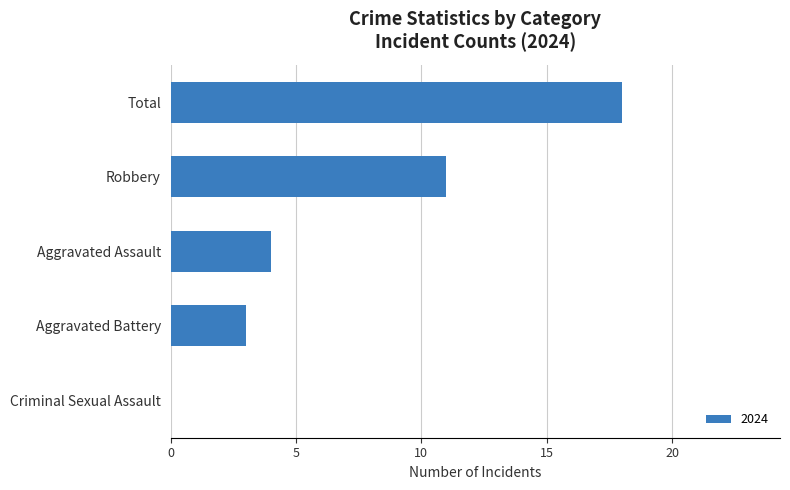

Reading bottom to top, list all the values displayed in this chart.

Criminal Sexual Assault=0	Aggravated Battery=3	Aggravated Assault=4	Robbery=11	Total=18